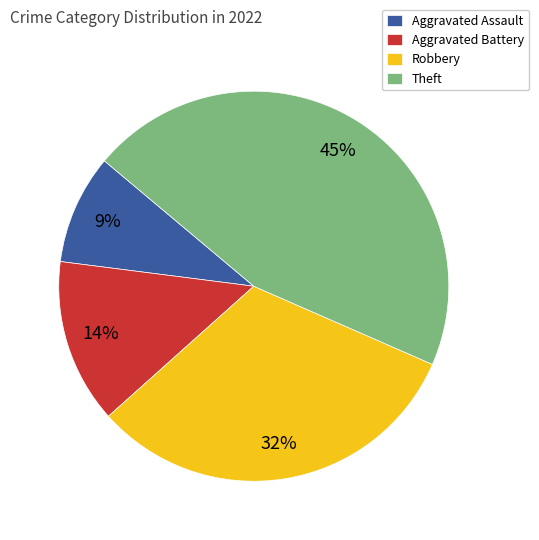

Rank the categories by value from highest to lowest.

Theft, Robbery, Aggravated Battery, Aggravated Assault